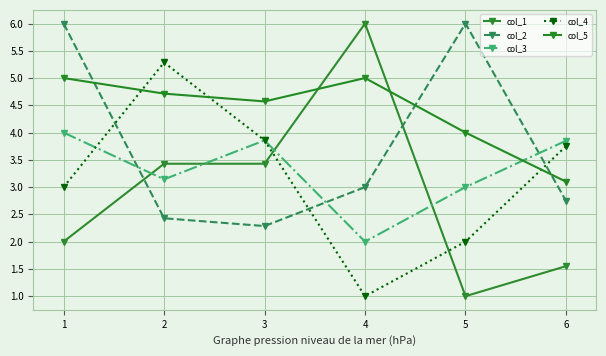

How many lines are shown in the chart?

5